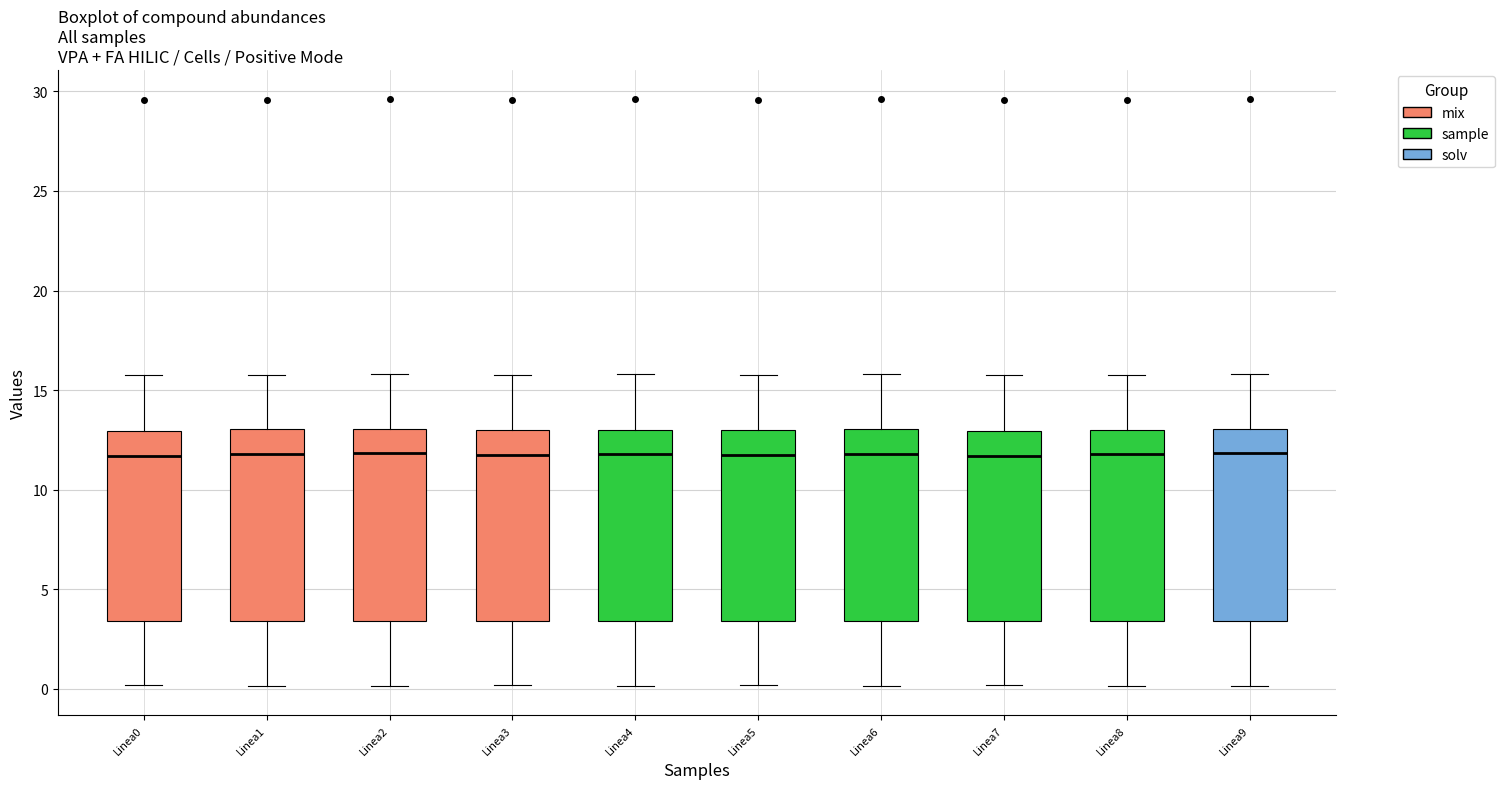

Reading left to right, read every box against the y-axis: the position of its median line, the range the box covers, and the ends of its whiskers. The values are not printed on the chart, so give them approximately, as read against the axis.

Linea0: median 11.5, box 3.5 to 13.0, whiskers 0.0 to 16.0
Linea1: median 12.0, box 3.5 to 13.0, whiskers 0.0 to 16.0
Linea2: median 12.0, box 3.5 to 13.0, whiskers 0.0 to 16.0
Linea3: median 12.0, box 3.5 to 13.0, whiskers 0.0 to 16.0
Linea4: median 12.0, box 3.5 to 13.0, whiskers 0.0 to 16.0
Linea5: median 11.5, box 3.5 to 13.0, whiskers 0.0 to 16.0
Linea6: median 12.0, box 3.5 to 13.0, whiskers 0.0 to 16.0
Linea7: median 11.5, box 3.5 to 13.0, whiskers 0.0 to 16.0
Linea8: median 12.0, box 3.5 to 13.0, whiskers 0.0 to 16.0
Linea9: median 12.0, box 3.5 to 13.0, whiskers 0.0 to 16.0